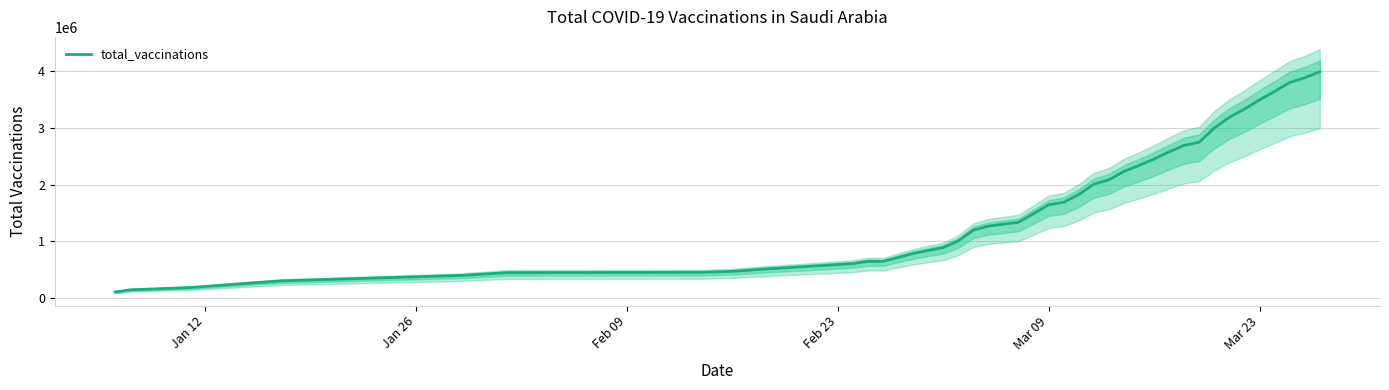

What is the lowest value of the total_vaccinations series?

100000